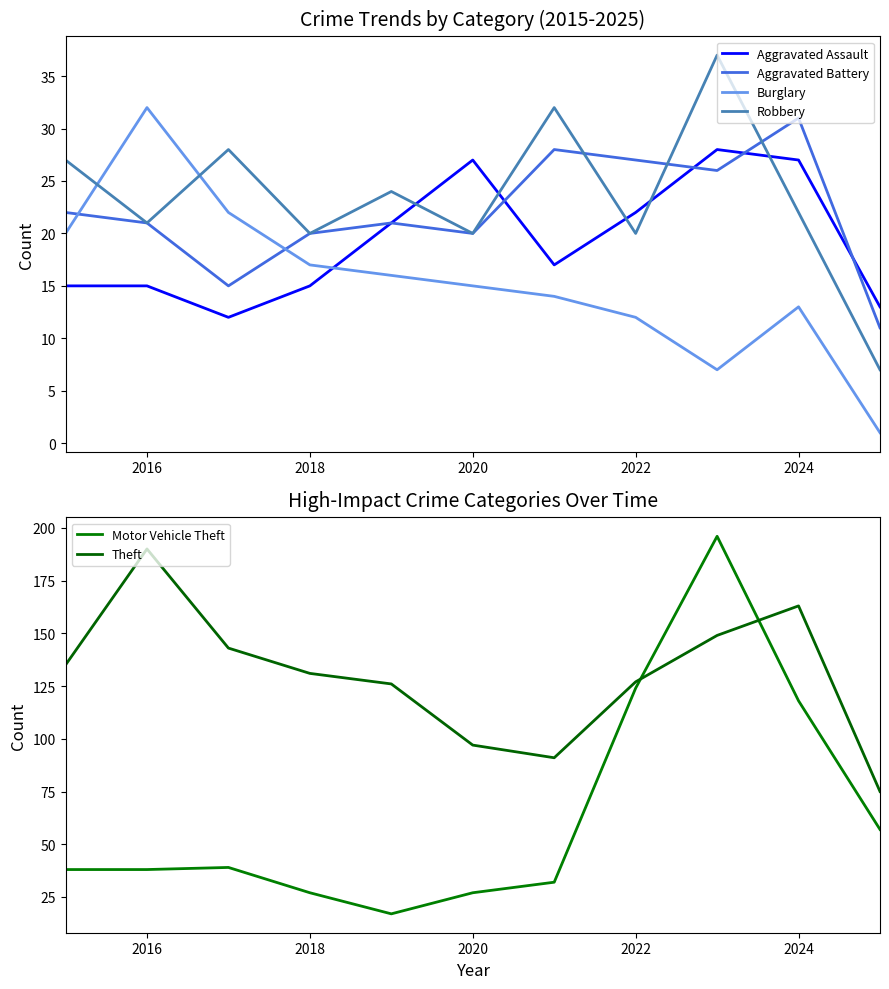

At which label does Burglary reach its peak?

2016